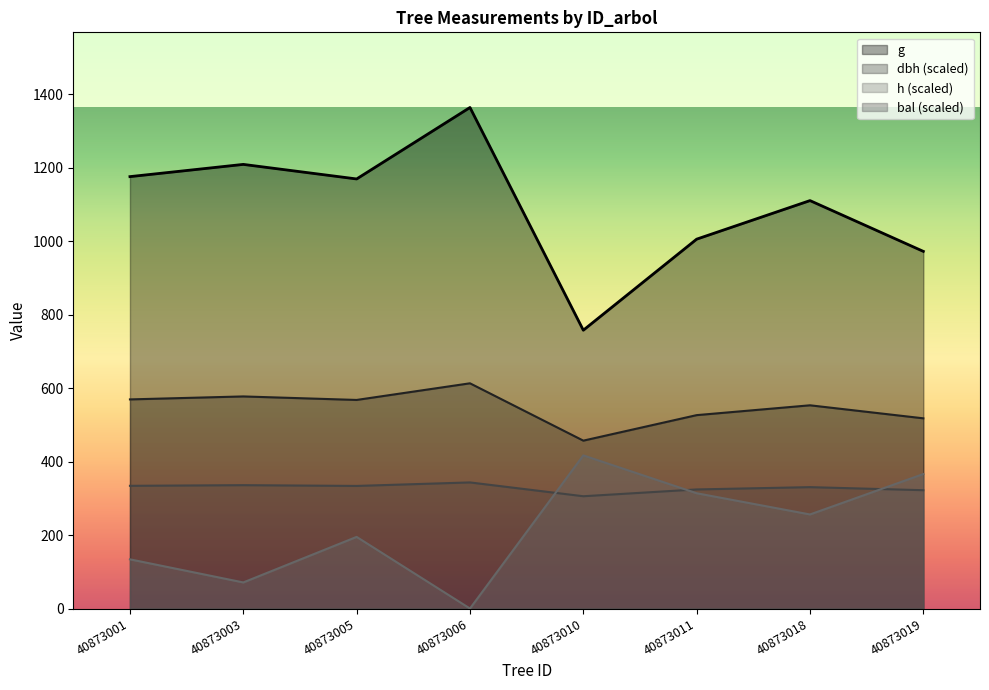

The value of h at 40873019 is 101.9. True or false?

False